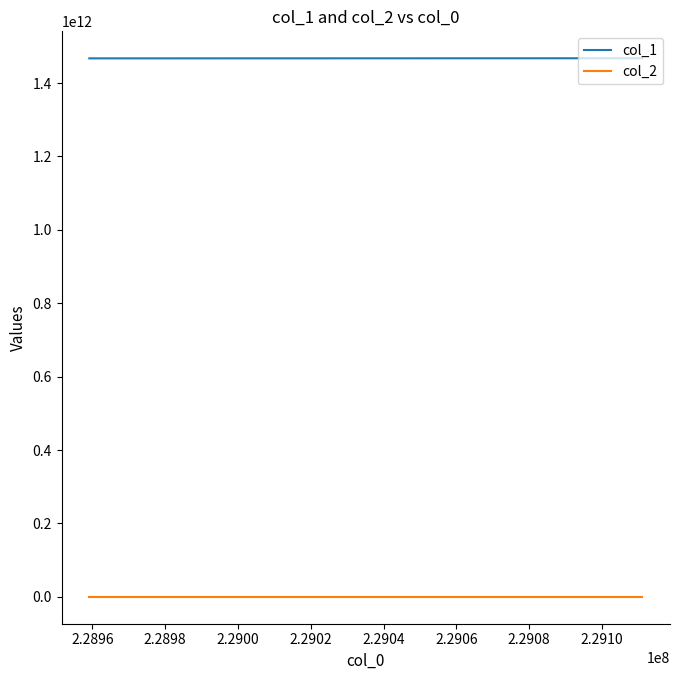

At how many categories does at least one series exceed 385539038606?

10